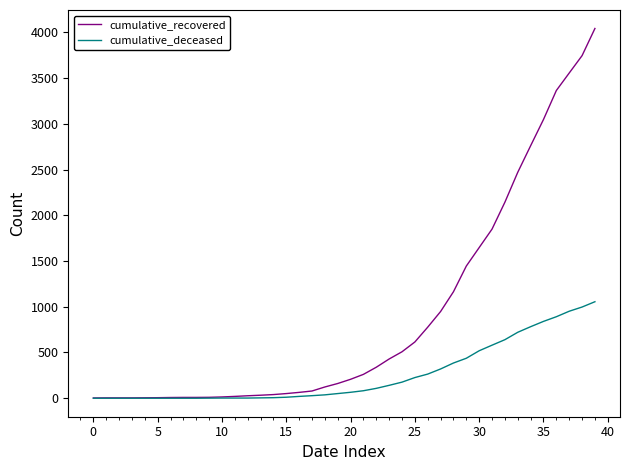

Rank the series by their average value, from highest to lowest.

cumulative_recovered, cumulative_deceased